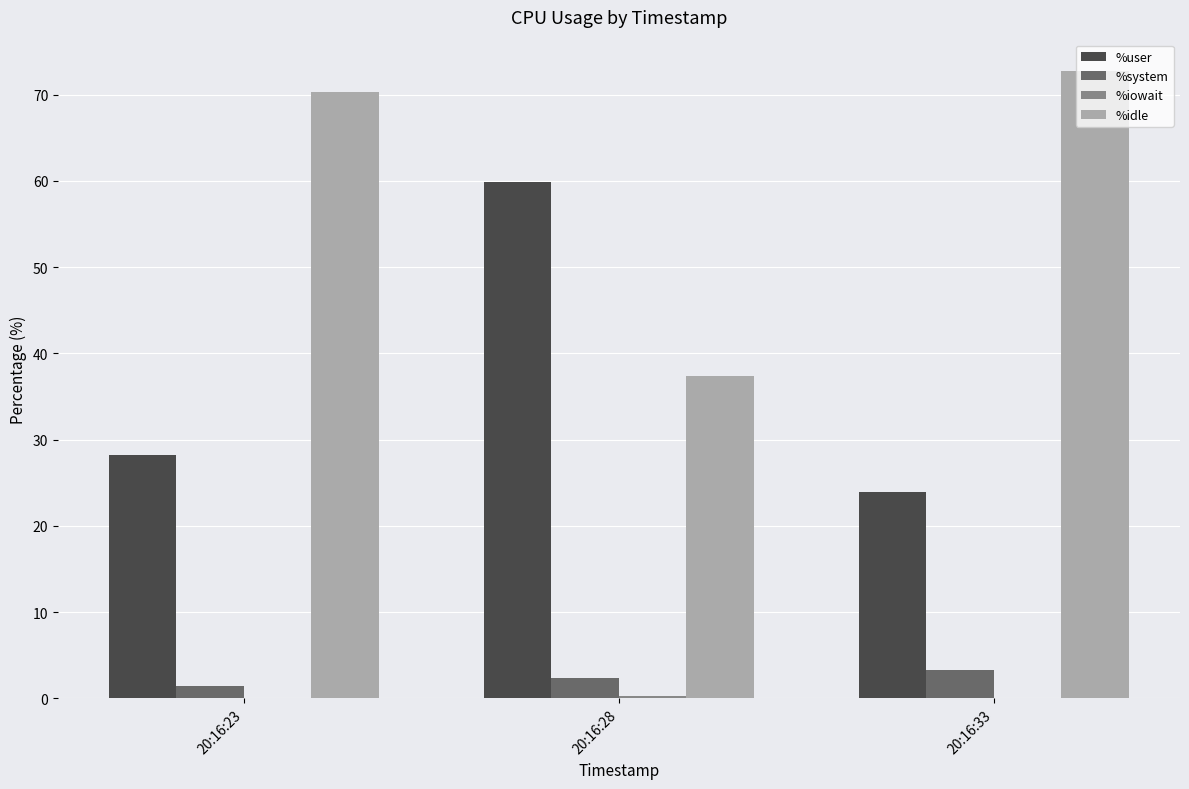

Is the value of %user at 20:16:28 greater than the value of %system at 20:16:28?

Yes